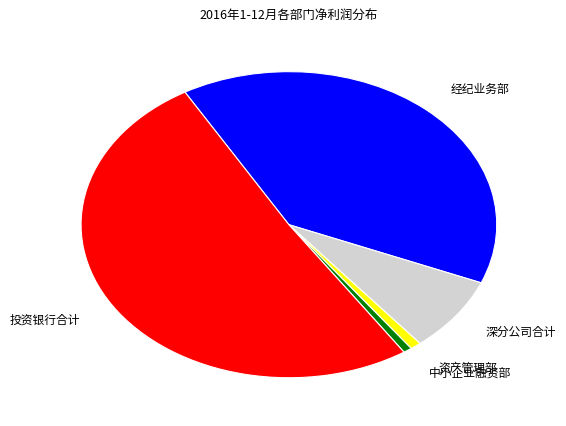

Count the number of slices in the pie.

5